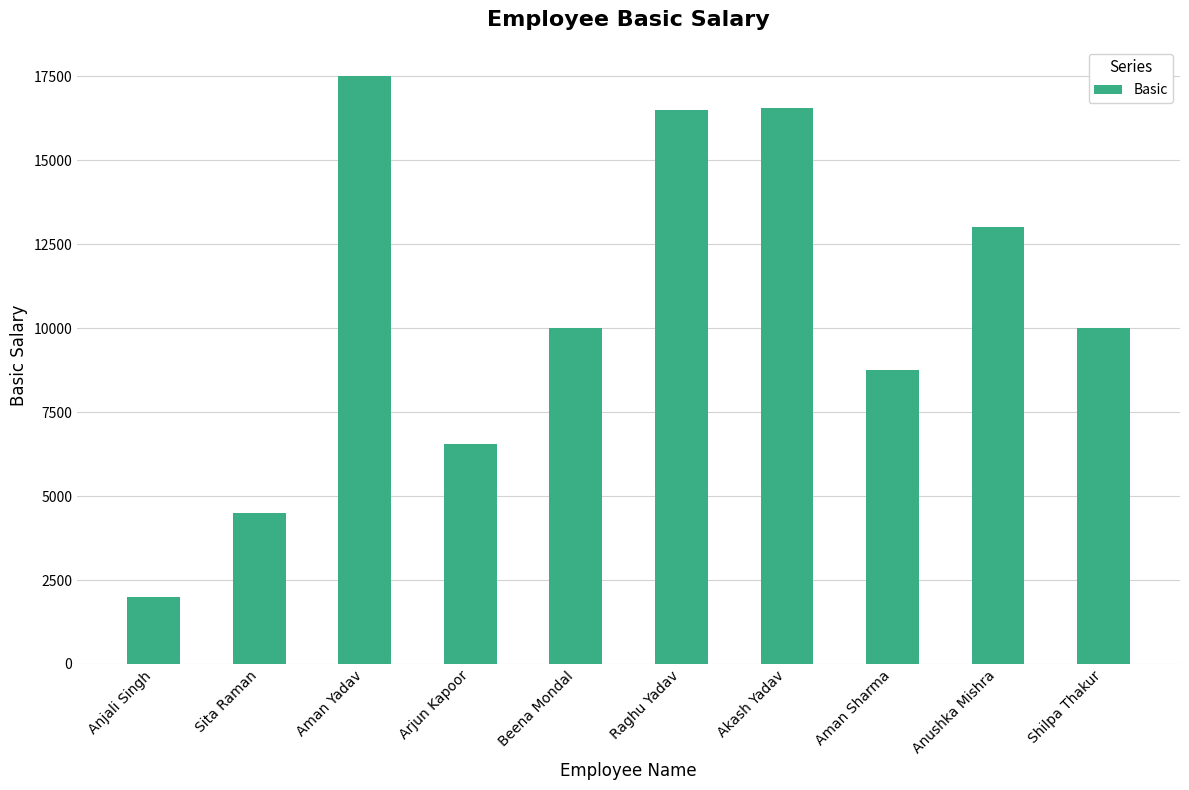

What value does the data have at Sita Raman?

4500